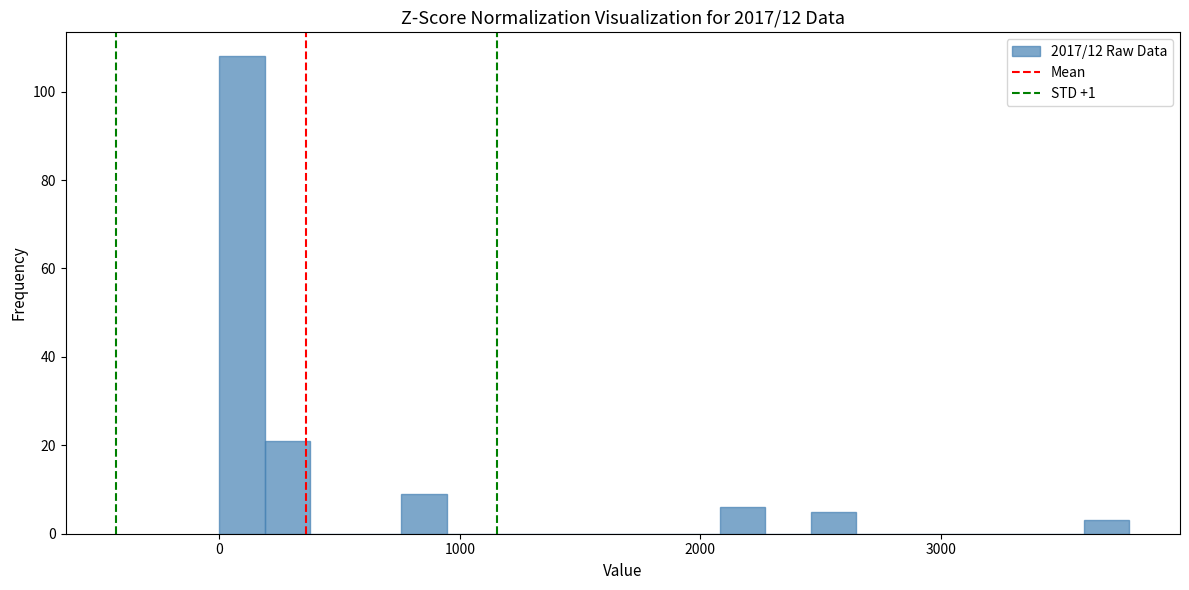

Read against the x-axis, roughly where is the centre of the tallest bar?

100